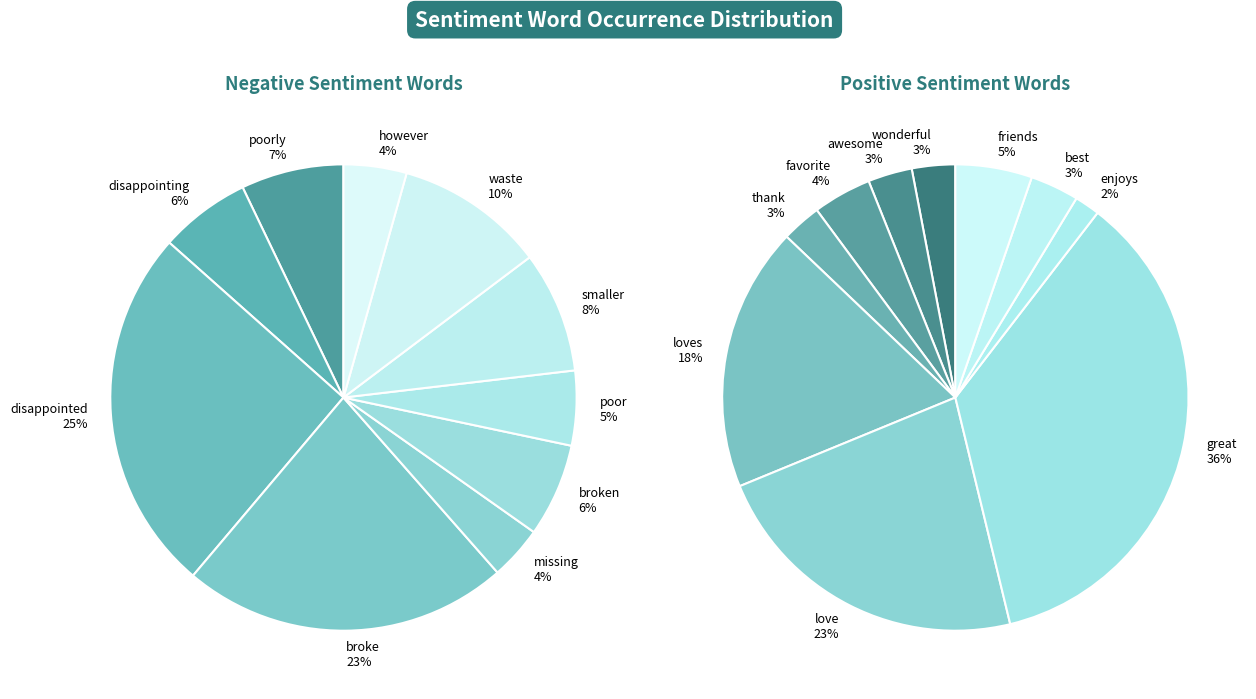

Combined, what portion of the pie is disappointed and missing?

29.1%